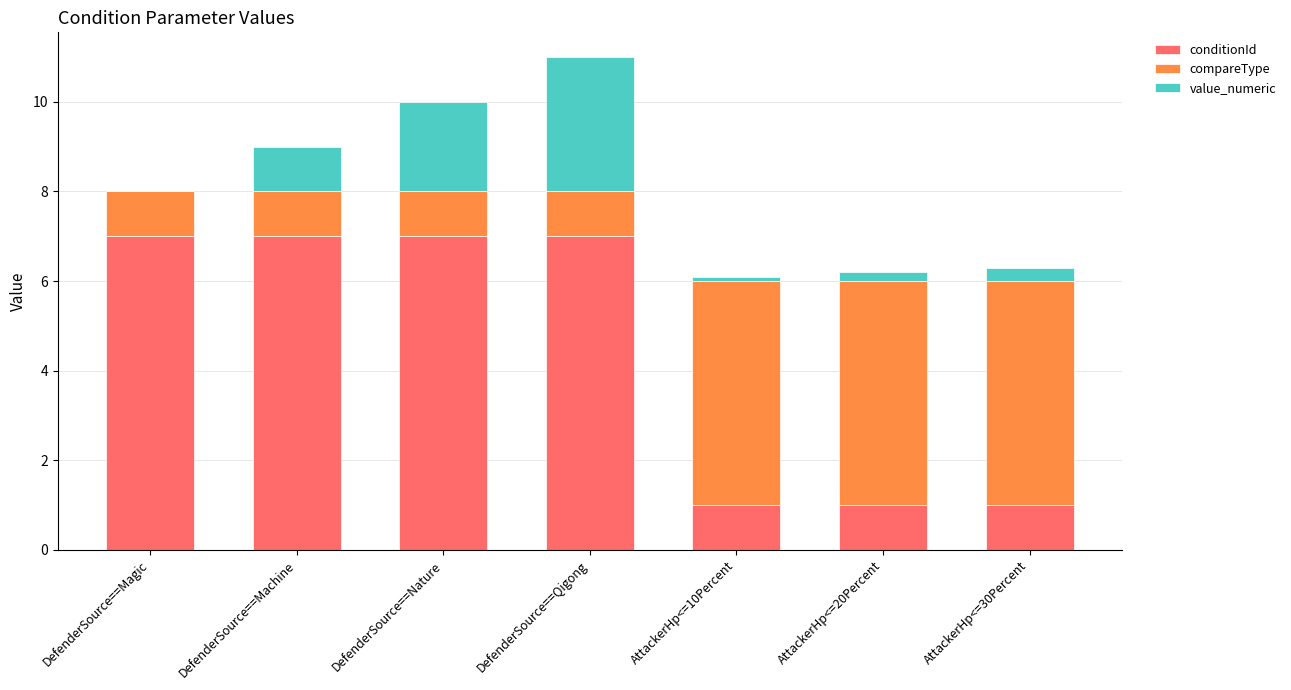

Read the conditionId value at DefenderSource==Magic.

7.0